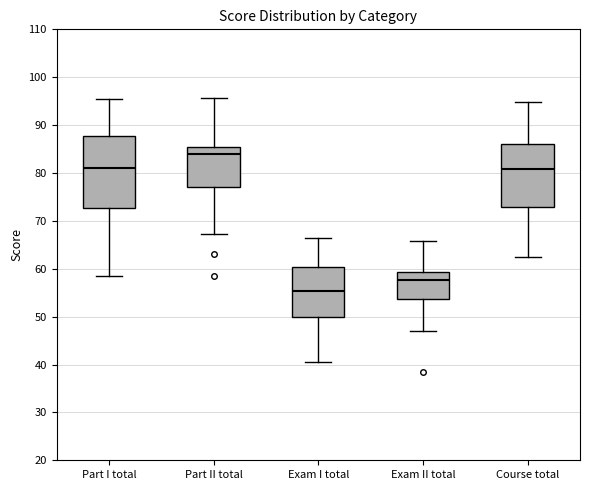

Where is the lower edge of the box for Part II total on the y-axis? The values are not printed on the chart, so give them approximately, as read against the axis.

77